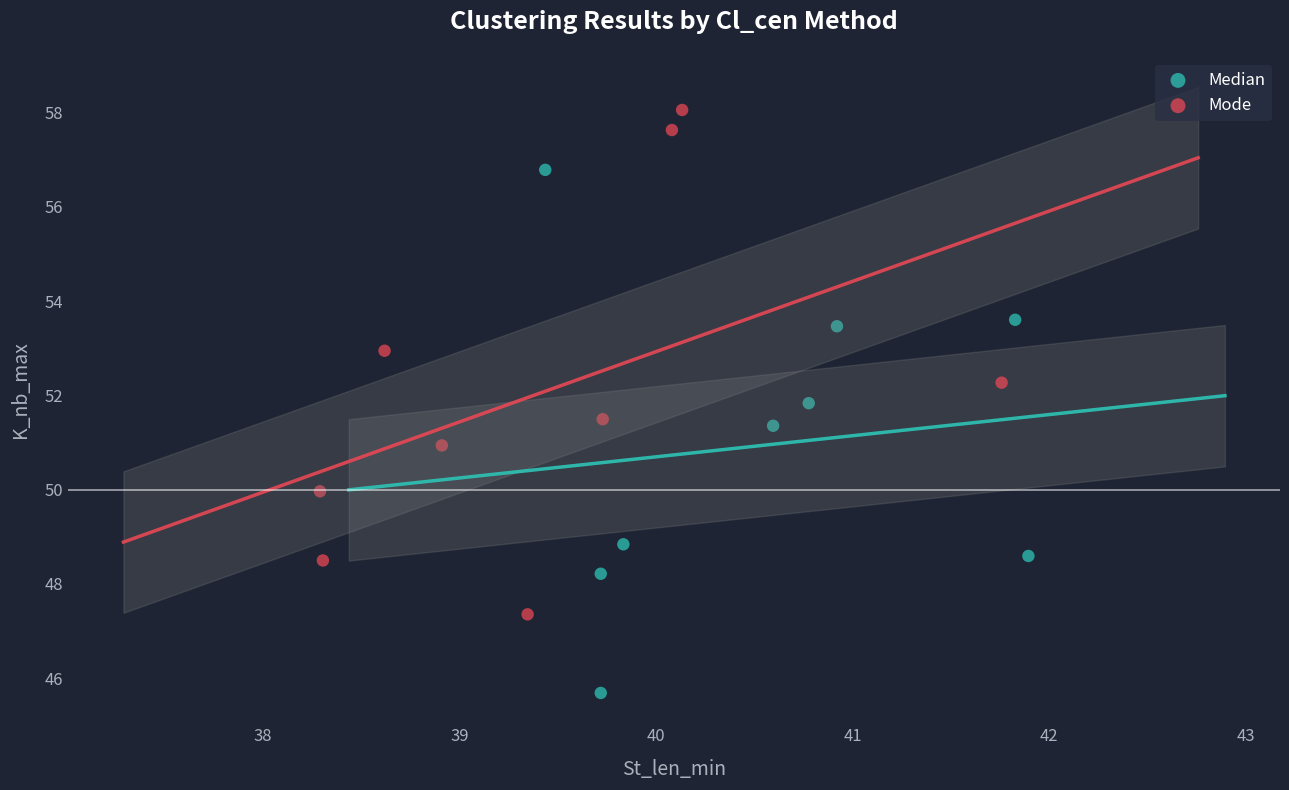

Which series reaches the maximum Y coordinate?

Mode